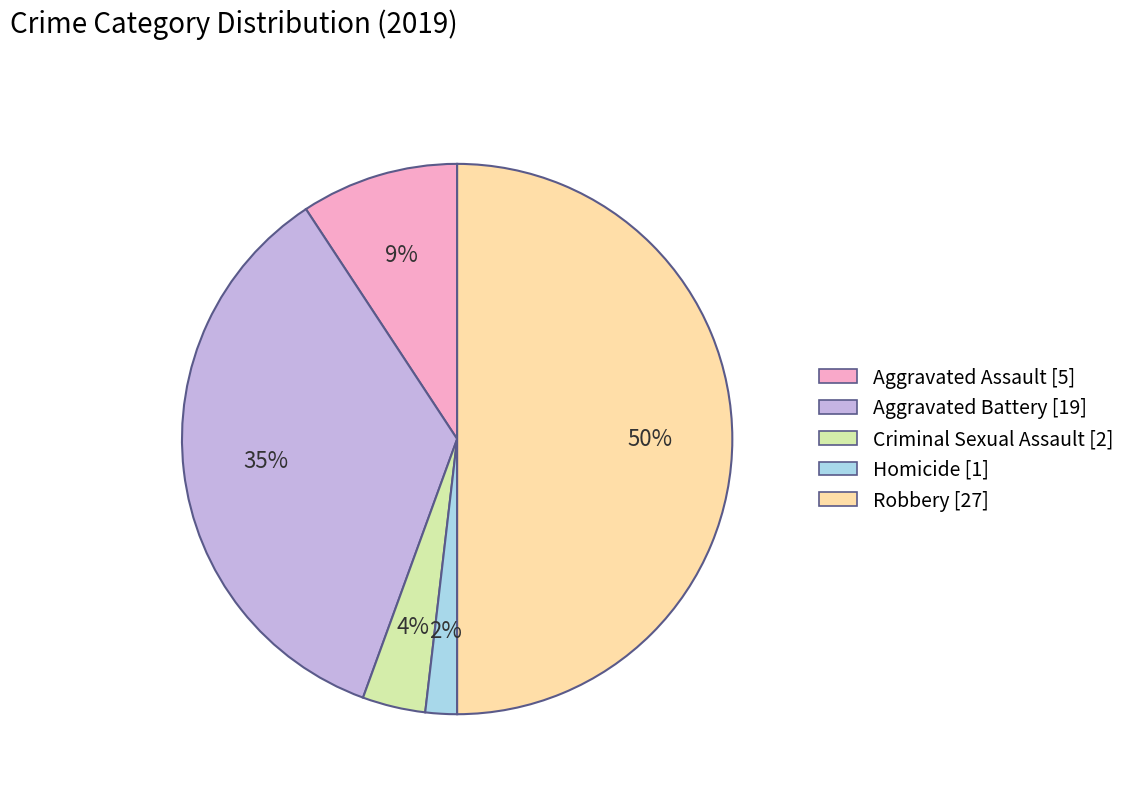

Is Homicide [1] the majority of the pie?

No